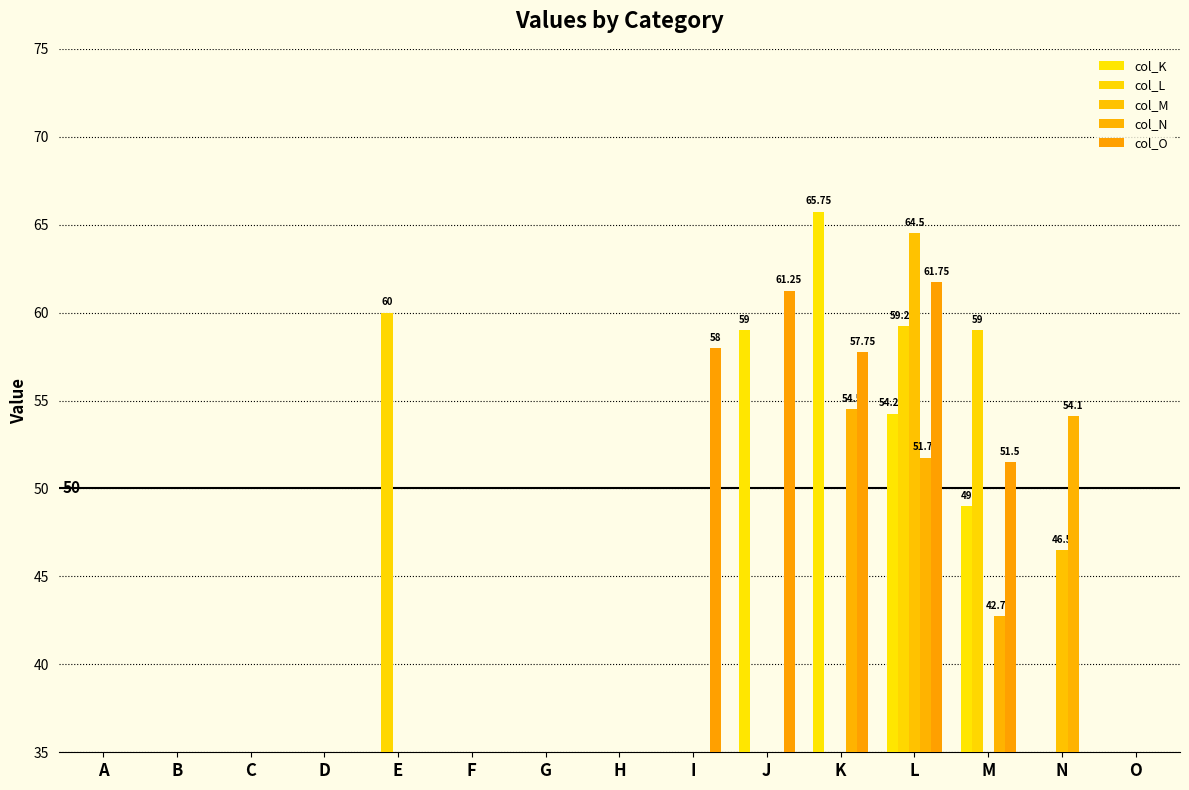

Reading left to right, list all the values displayed in this chart.

col_K: A=0.0	B=0.0	C=0.0	D=0.0	E=0.0	F=0.0	G=0.0	H=0.0	I=0.0	J=59.0	K=65.8	L=54.2	M=49.0	N=0.0	O=0.0
col_L: A=0.0	B=0.0	C=0.0	D=0.0	E=60.0	F=0.0	G=0.0	H=0.0	I=0.0	J=0.0	K=0.0	L=59.2	M=59.0	N=0.0	O=0.0
col_M: A=0.0	B=0.0	C=0.0	D=0.0	E=0.0	F=0.0	G=0.0	H=0.0	I=0.0	J=0.0	K=0.0	L=64.5	M=0.0	N=46.5	O=0.0
col_N: A=0.0	B=0.0	C=0.0	D=0.0	E=0.0	F=0.0	G=0.0	H=0.0	I=0.0	J=0.0	K=54.5	L=51.8	M=42.8	N=54.1	O=0.0
col_O: A=0.0	B=0.0	C=0.0	D=0.0	E=0.0	F=0.0	G=0.0	H=0.0	I=58.0	J=61.2	K=57.8	L=61.8	M=51.5	N=0.0	O=0.0